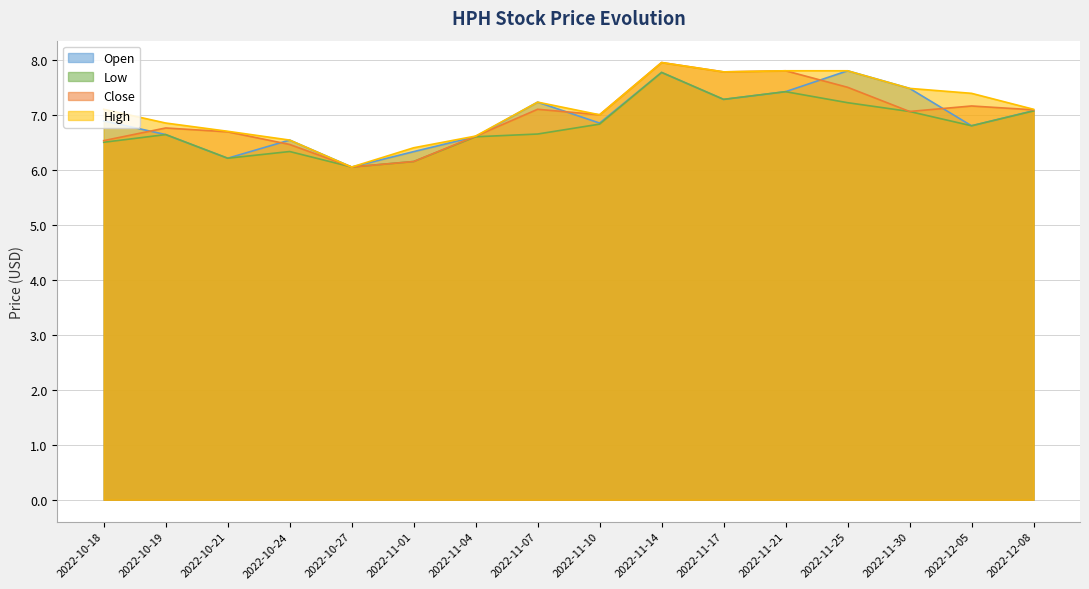

Which series has the widest spread of values?

Close